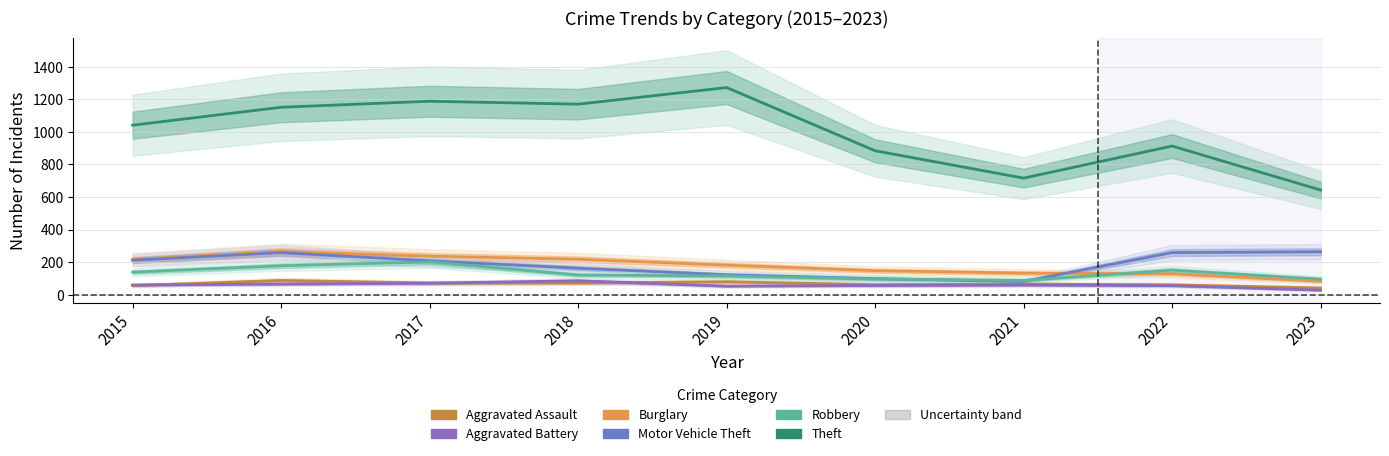

At which category does the chart reach its peak across all series?

2019